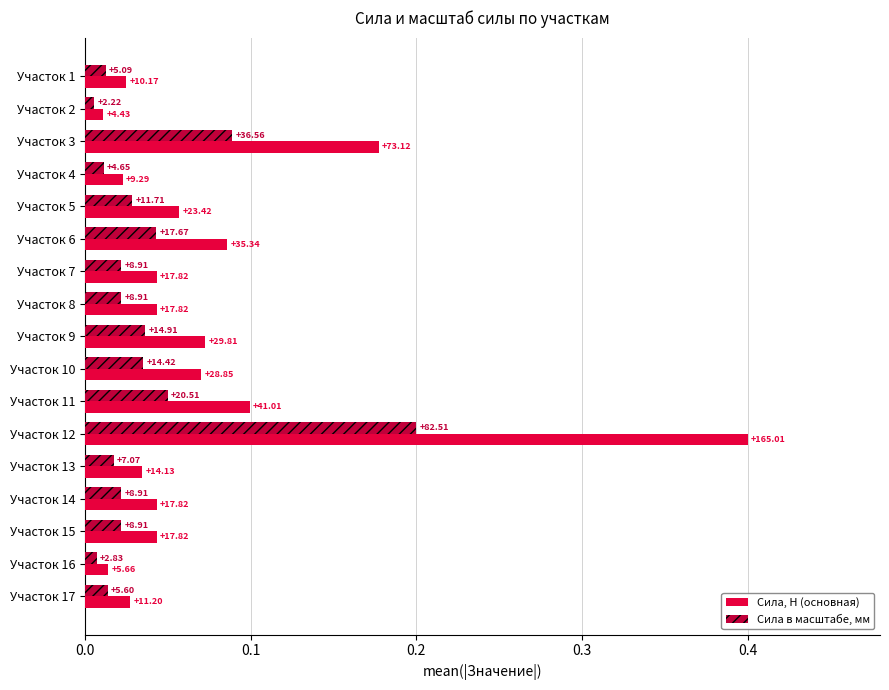

What are all the series names shown in the legend?

Сила, Н (основная), Сила в масштабе, мм